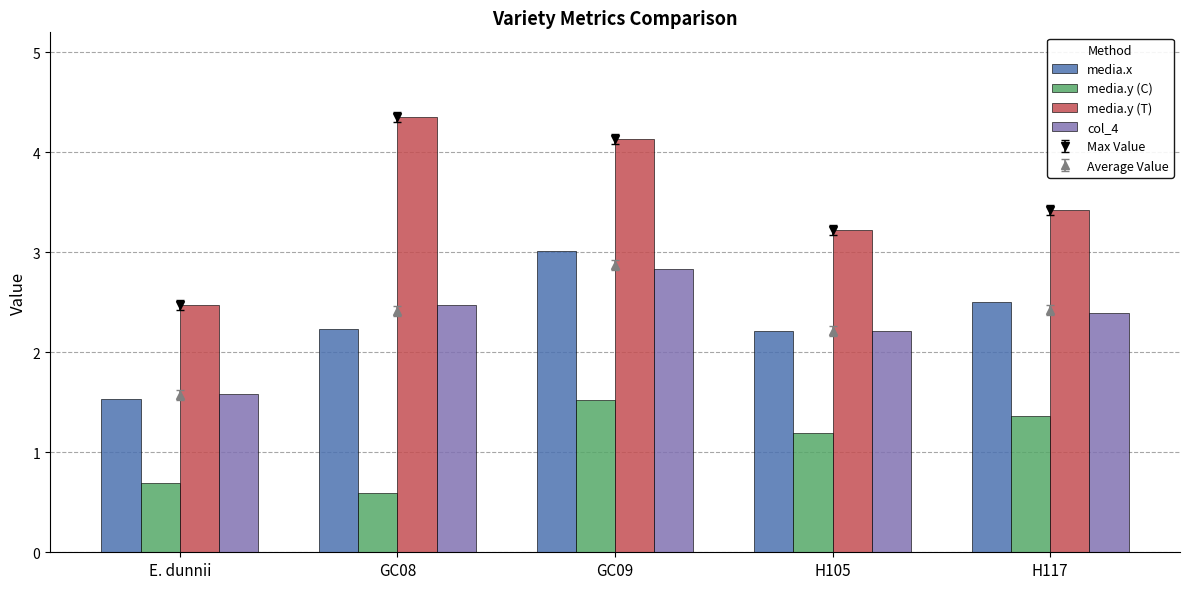

Rank the series by their maximum value, from highest to lowest.

media.y (T), media.x, col_4, media.y (C)